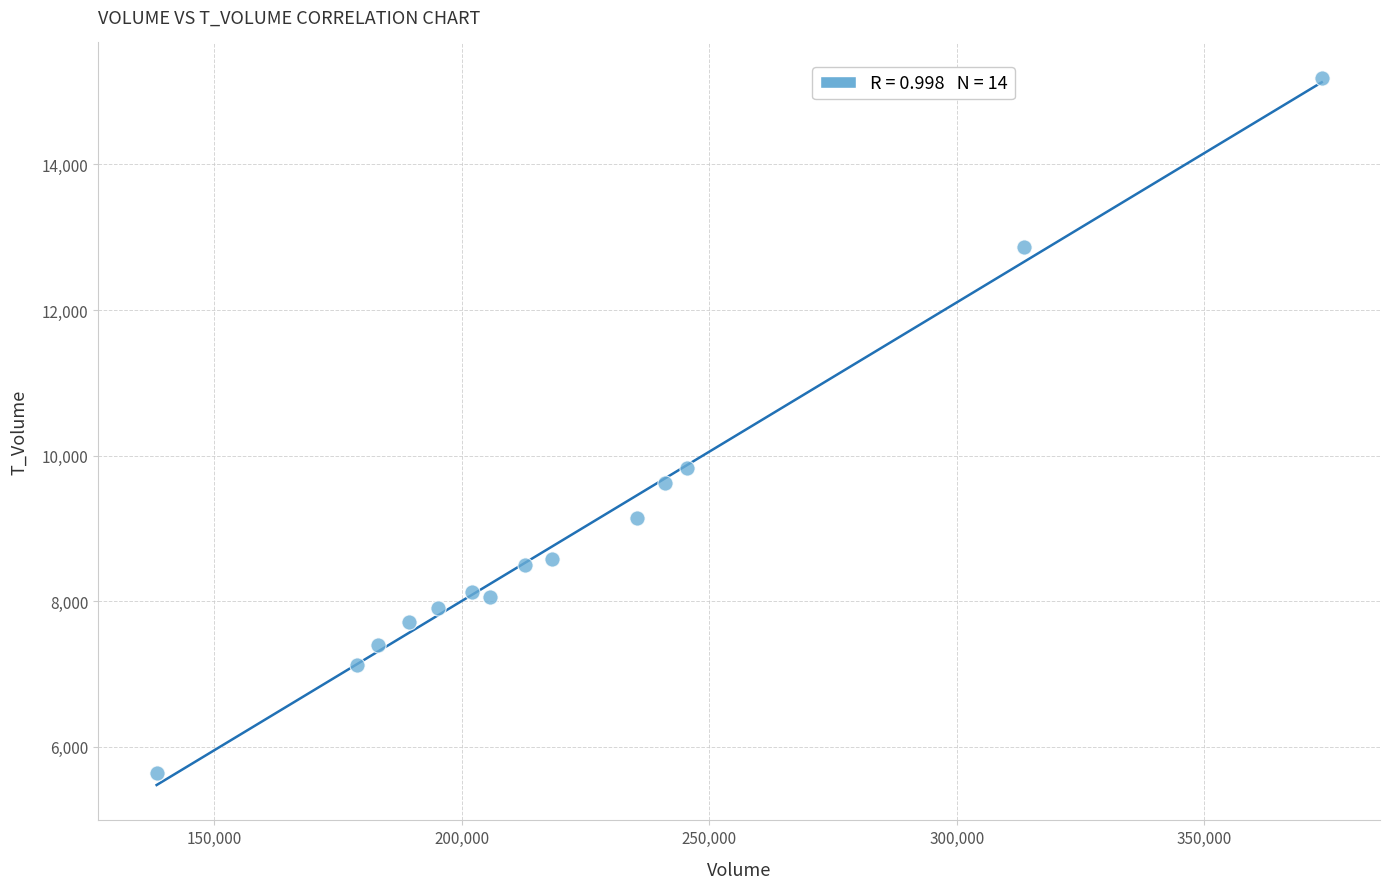

What is the range of X values (max minus min)?

235243